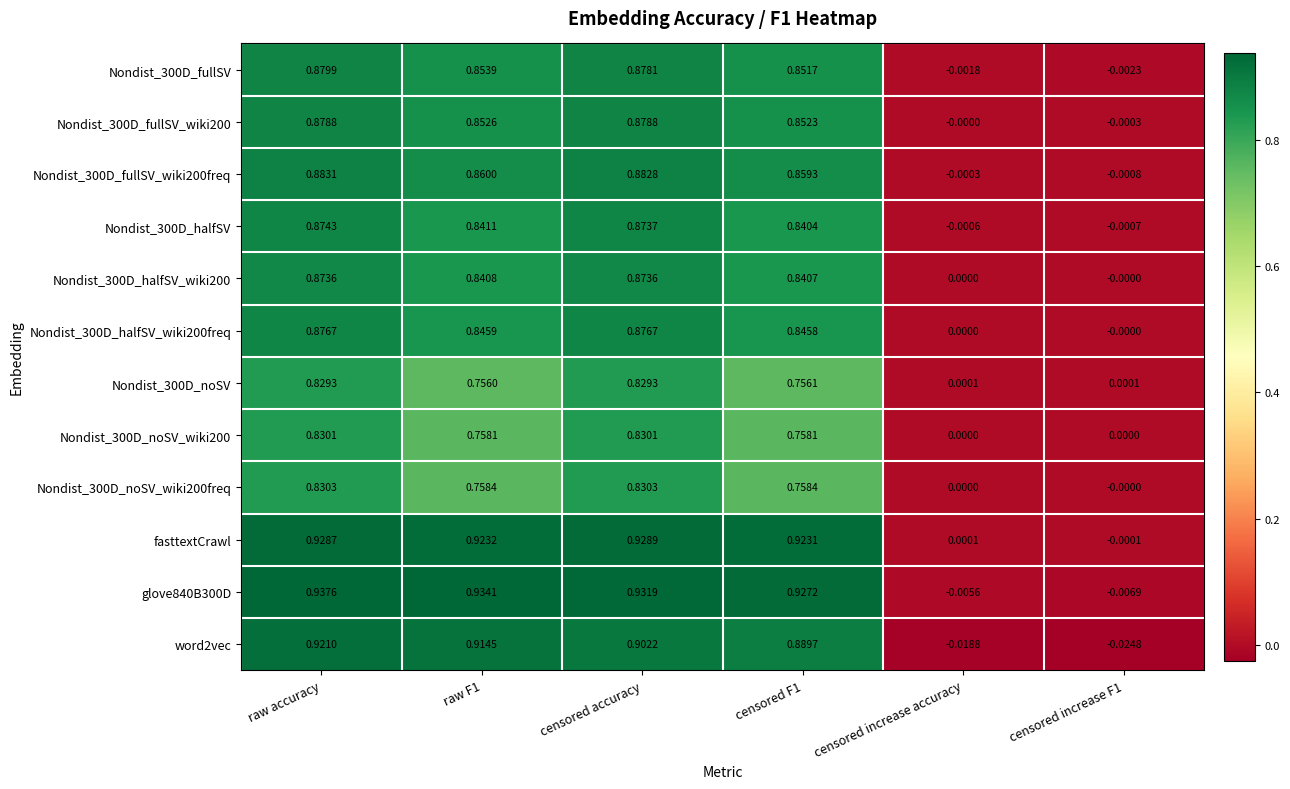

How many data points does each series have?

6